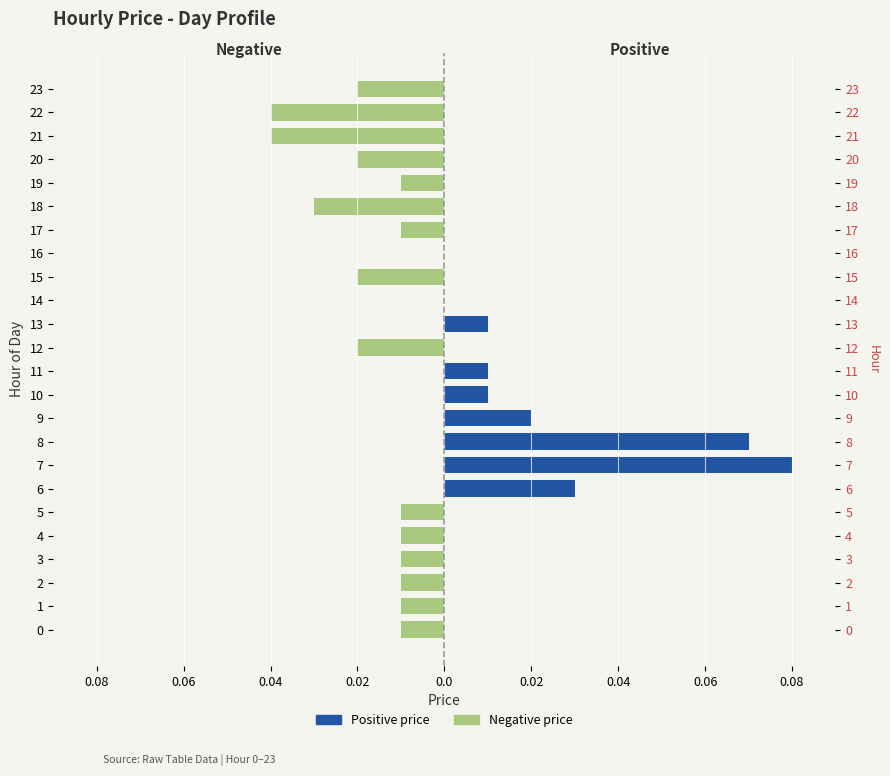

Between 14 and 21, which is larger?

14